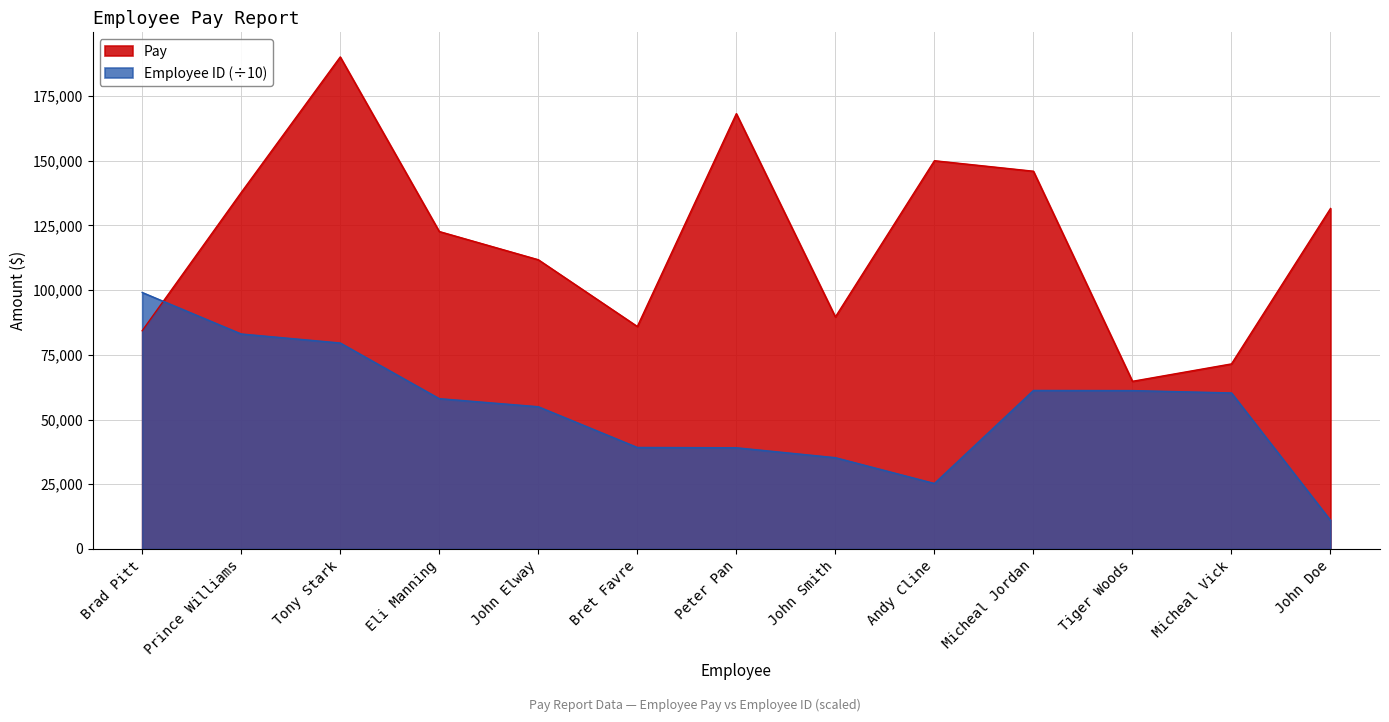

How many interior local valleys does the Pay series have?

3